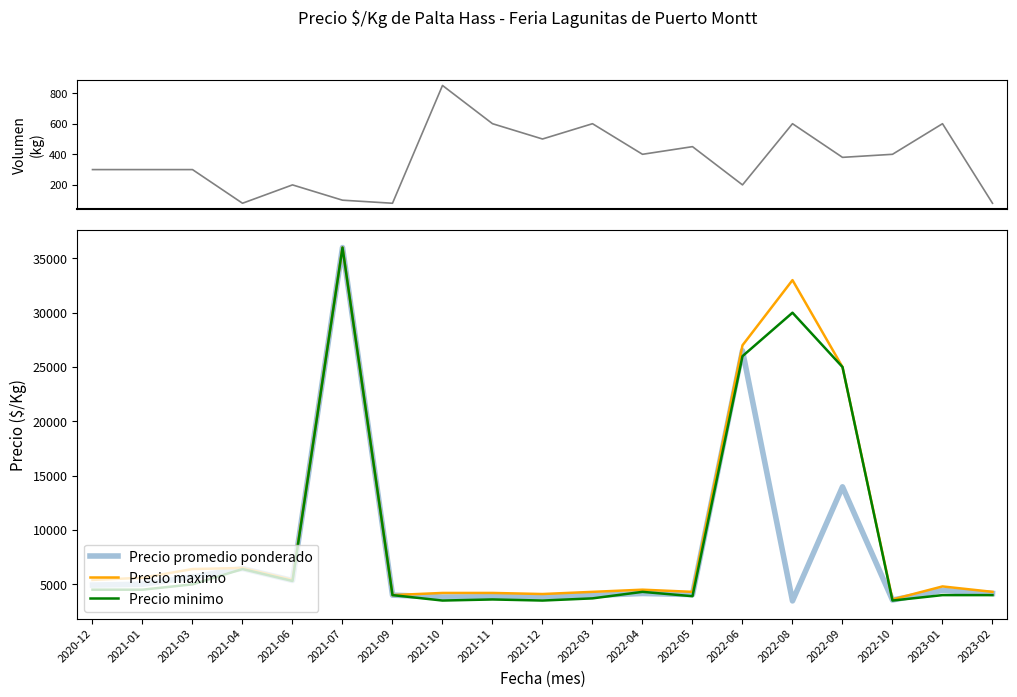

What is the value of the Precio promedio ponderado point at the 9th from the left?

3850